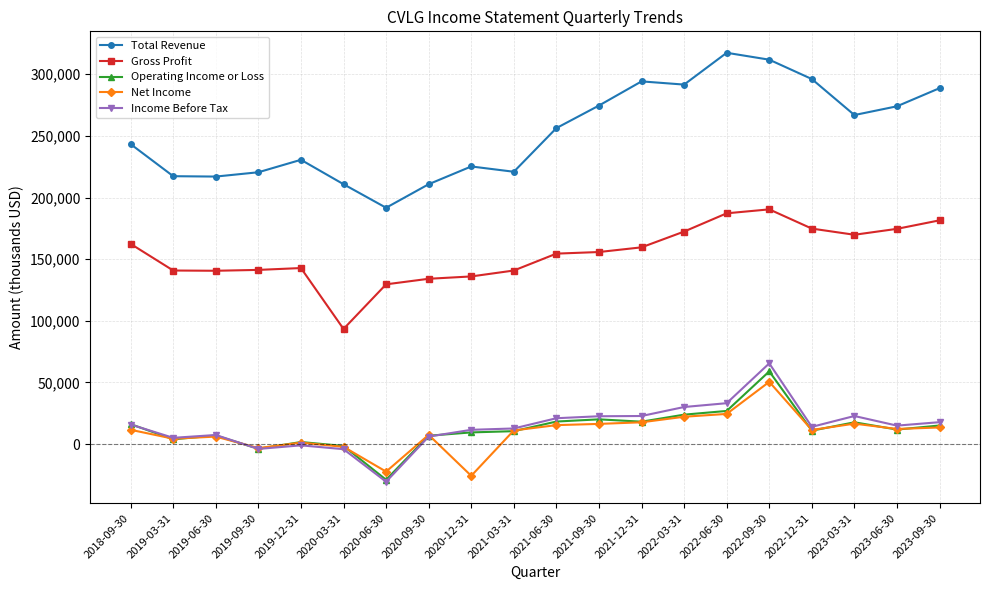

True or false: Gross Profit and Operating Income or Loss intersect in this chart.

False